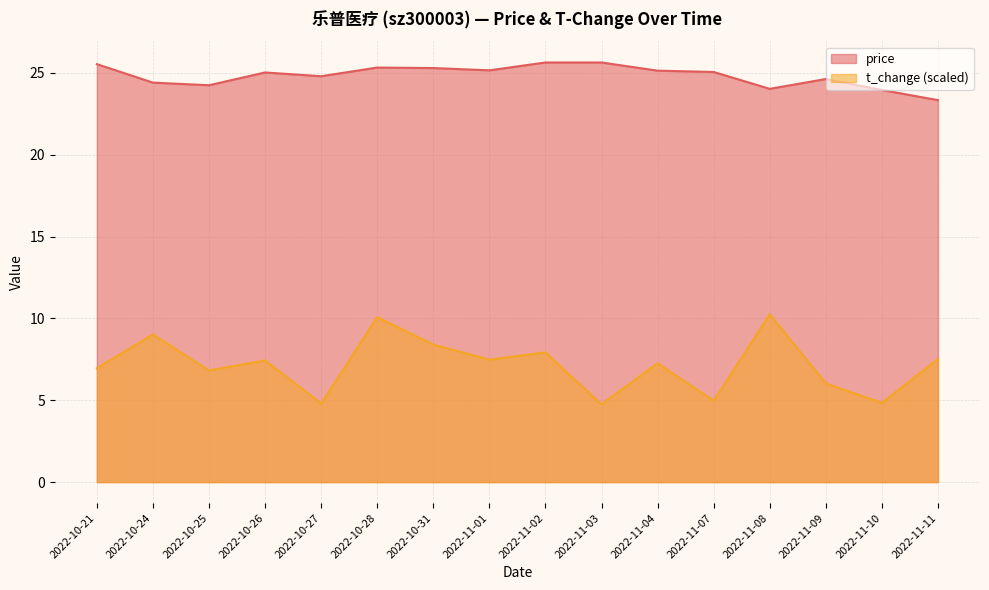

Which series has the largest range (max minus min)?

t_change